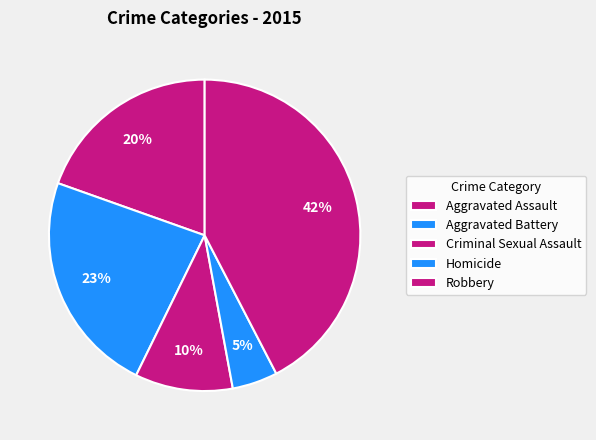

Do Robbery and Homicide together represent more than half of the pie?

No